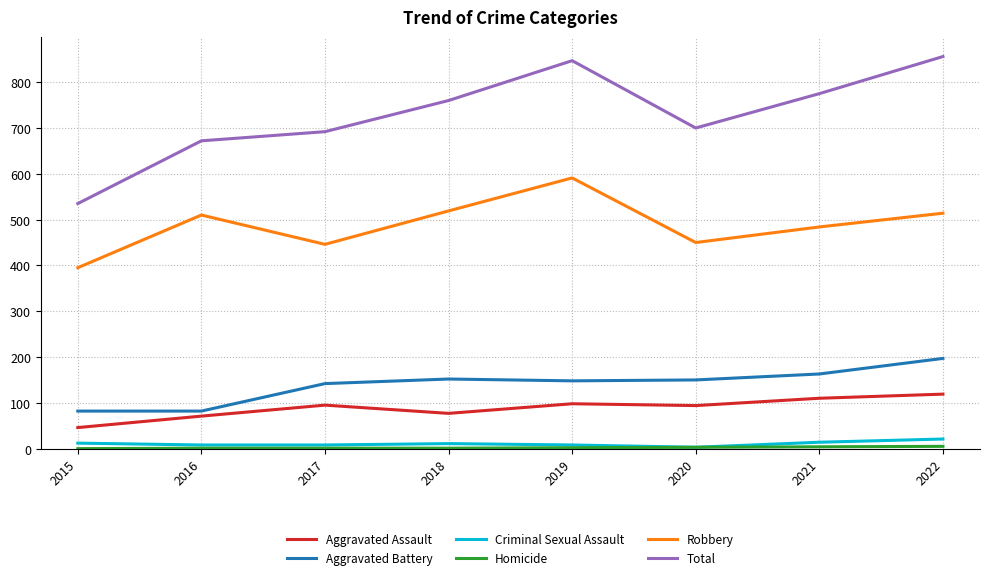

At how many categories does at least one series exceed 283?

8